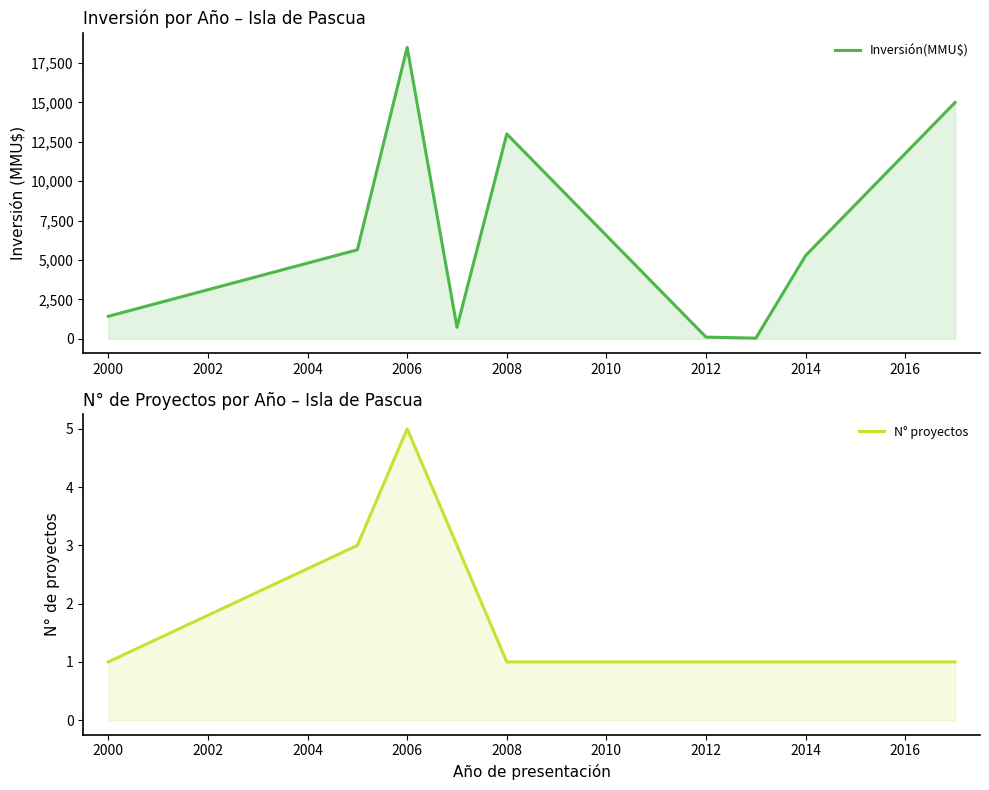

What is the value of the Inversión(MMU$) point at the 5th from the left?

13000